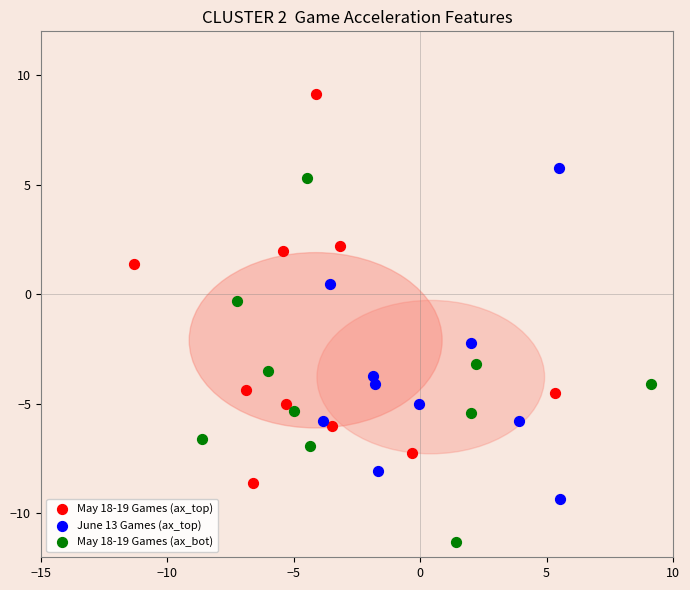

Which series contains the highest Y value?

May 18-19 Games (ax_top)